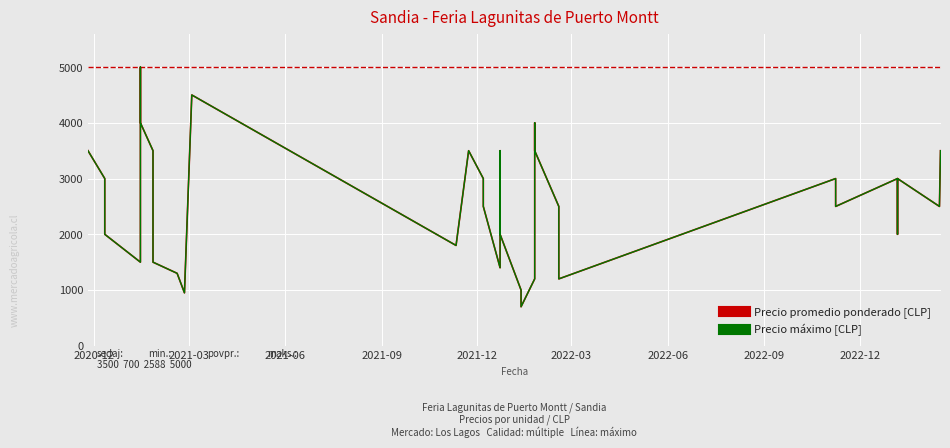

How many interior local valleys does the Precio máximo [CLP] series have?

9